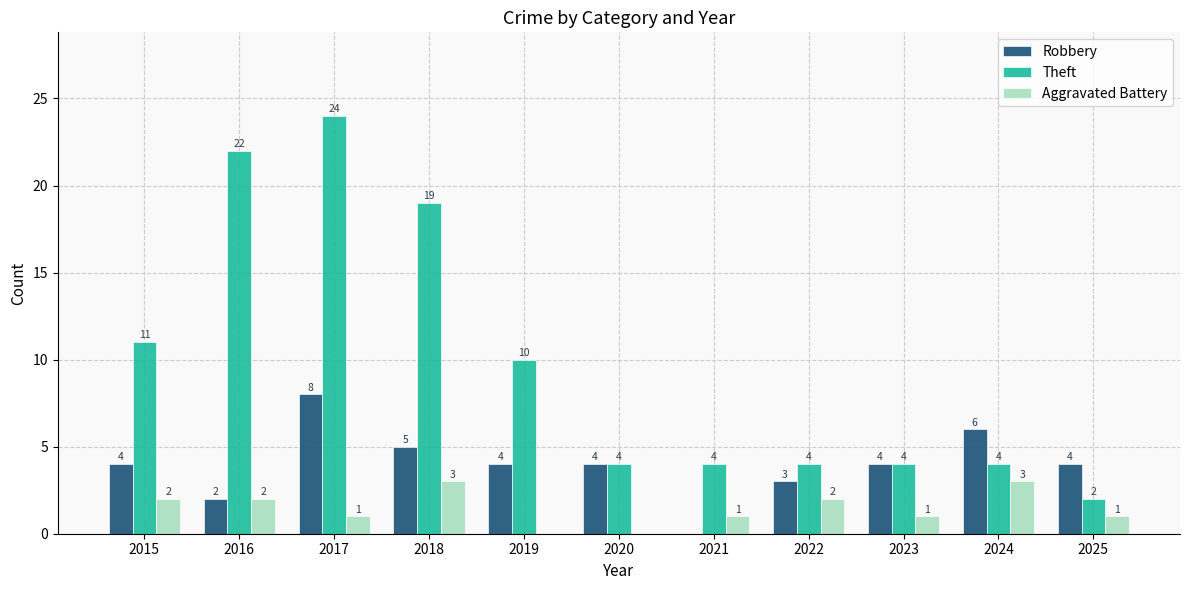

Is the value of Theft at 2017 greater than the value of Aggravated Battery at 2016?

Yes